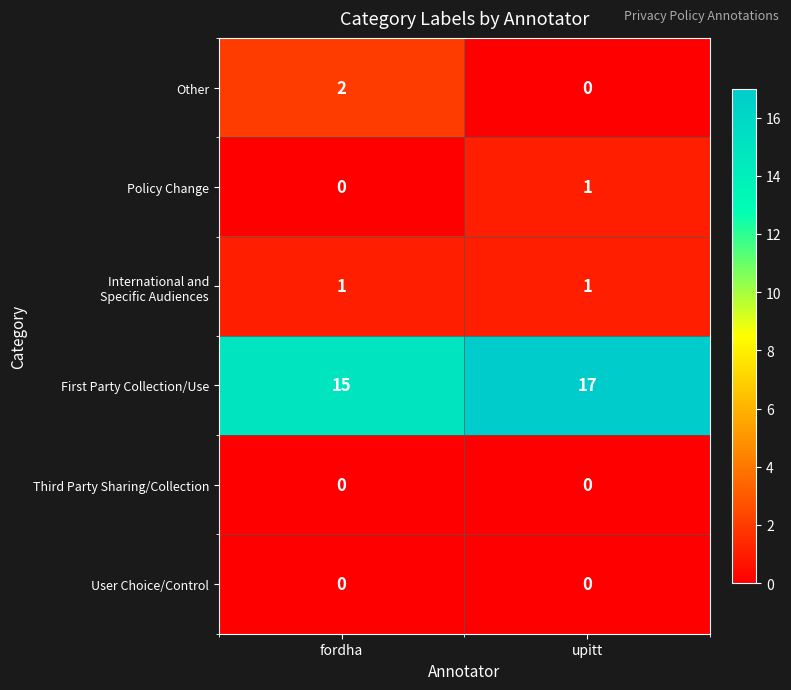

How many series are shown in this chart?

6